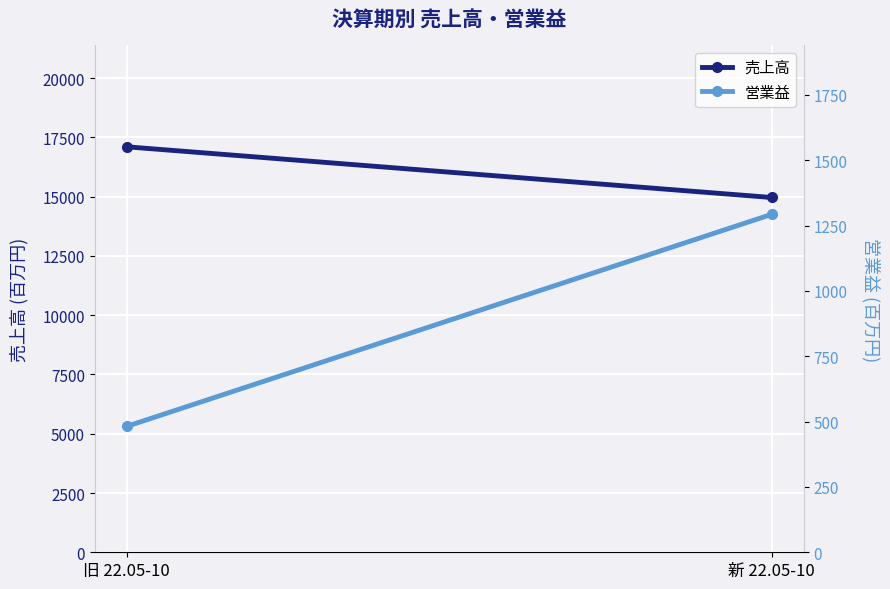

Is this an area chart (filled region under the line)?

No